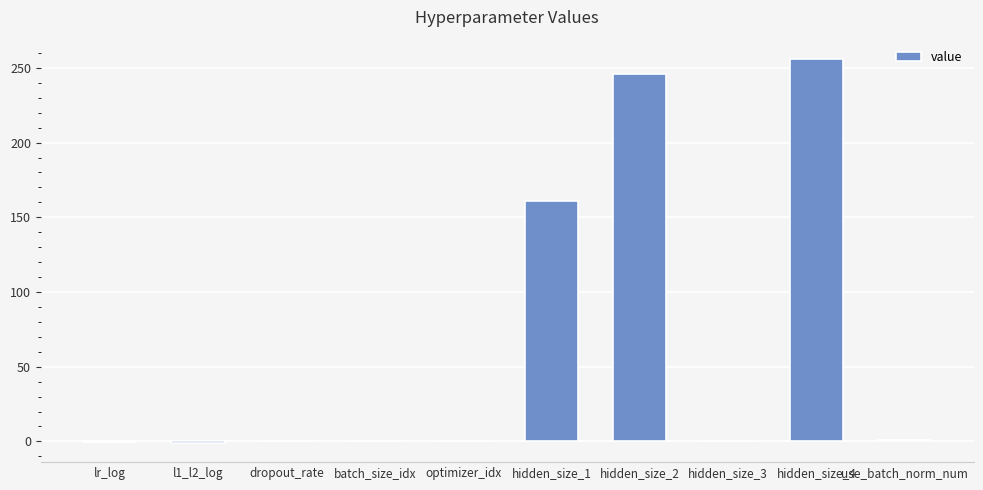

At which label is the value closest to 127?

hidden_size_1